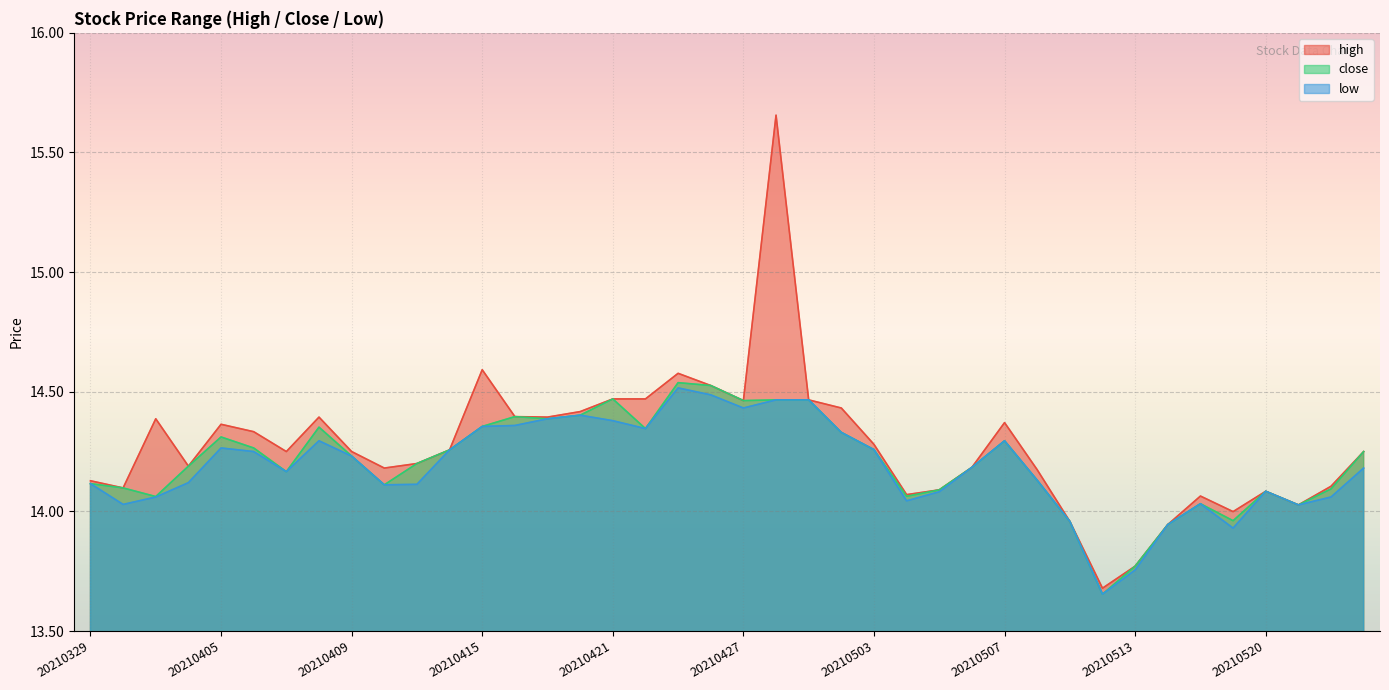

What is the difference between the low values at 20210519 and 20210505?

0.2